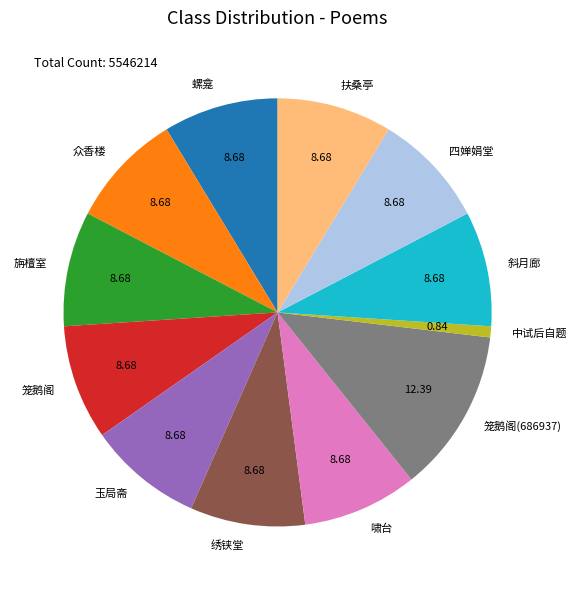

What is the ratio of the value at 啸台 to the value at 旃檀室?

1.0